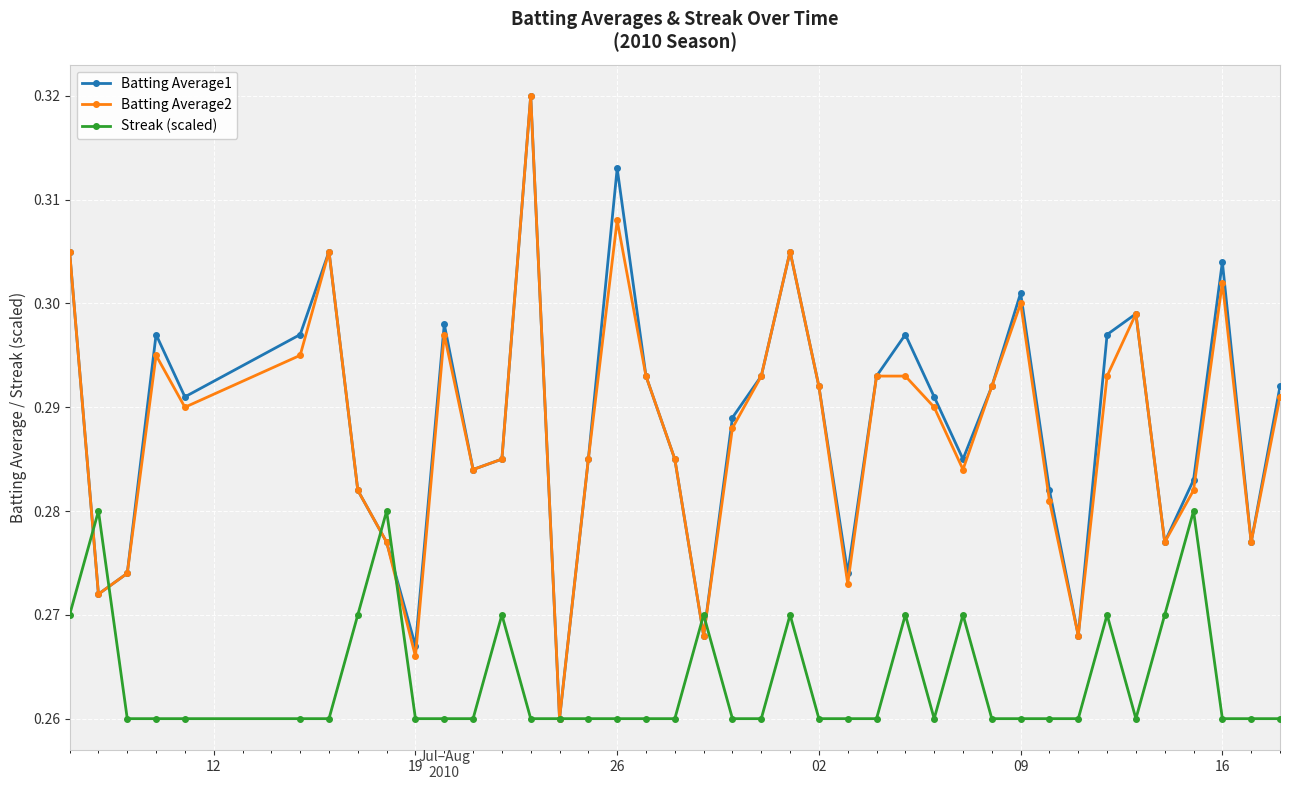

How many Batting Average1 values are between 0 and 1?

40